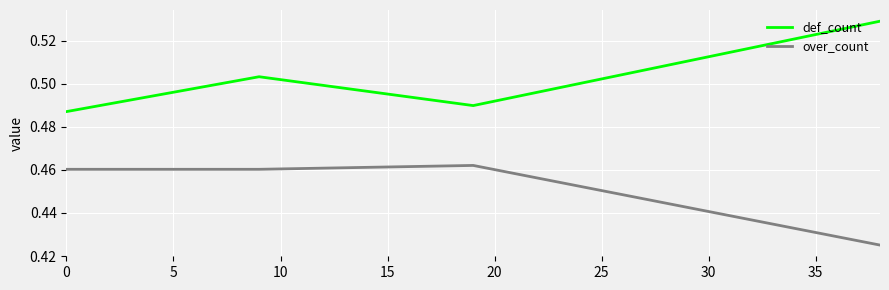

True or false: def_count and over_count intersect in this chart.

False